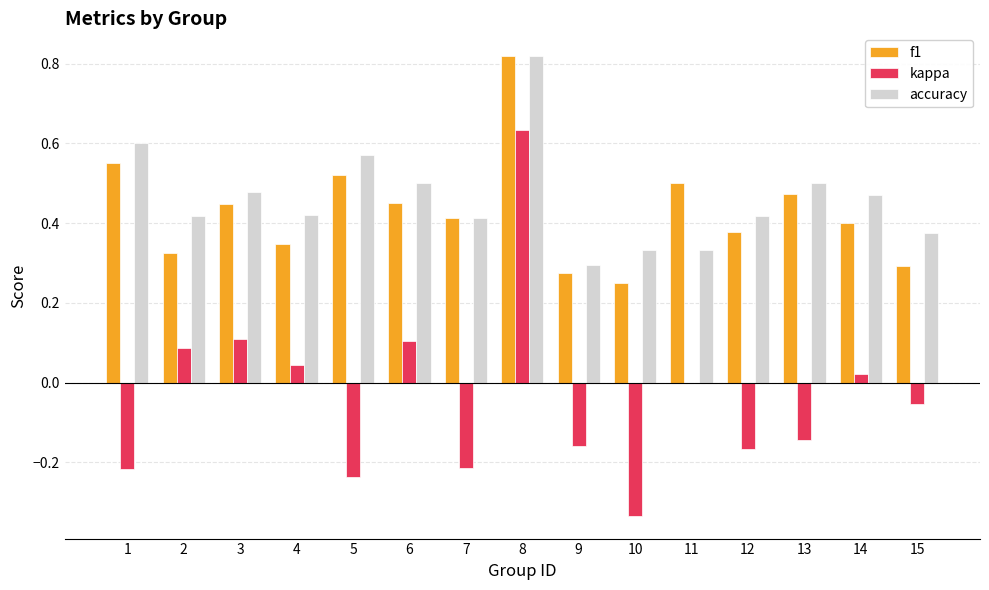

What is the sum of all accuracy values?

6.9